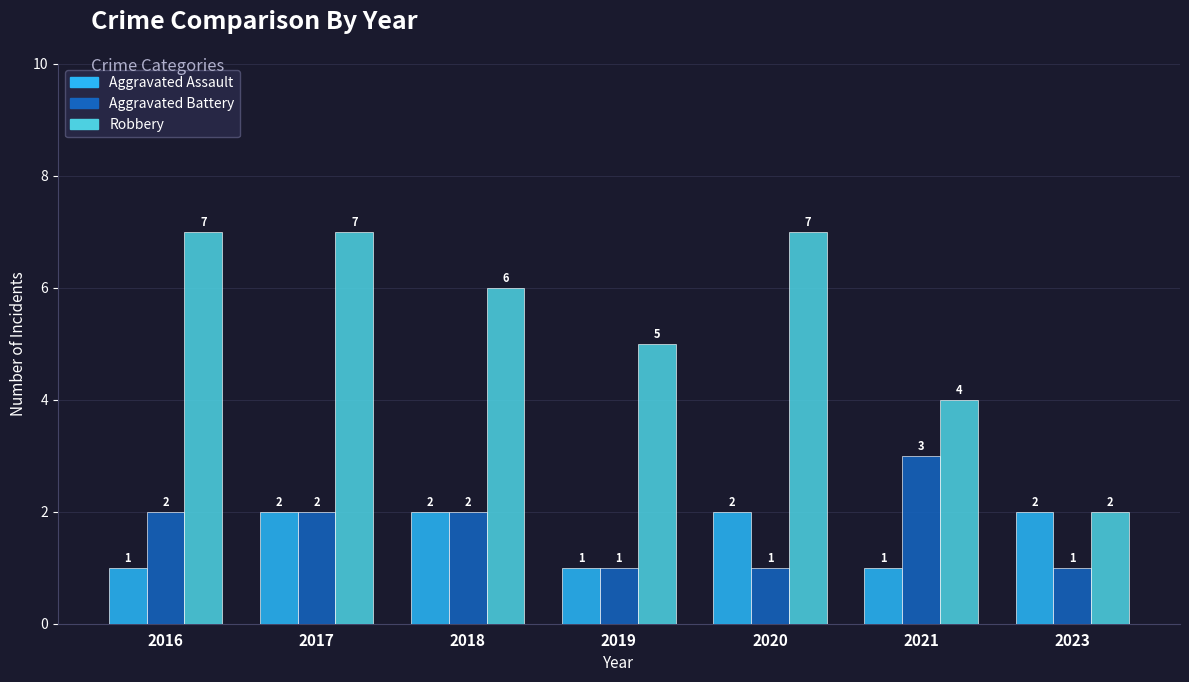

Which series has the largest range (max minus min)?

Robbery